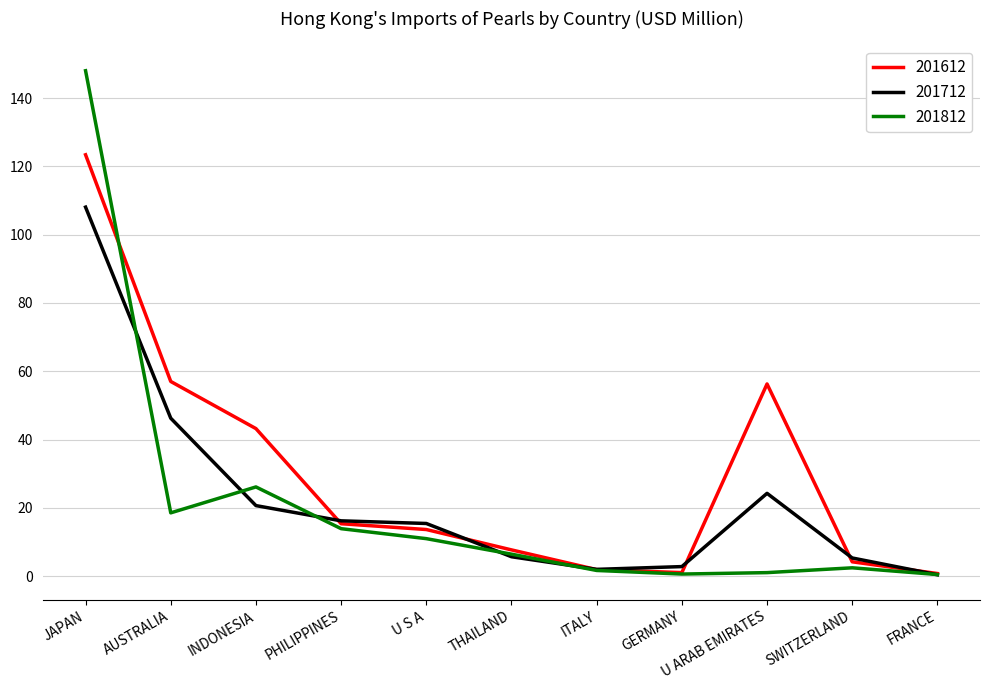

Is it true that 201712 equals 12.1 at INDONESIA?

False